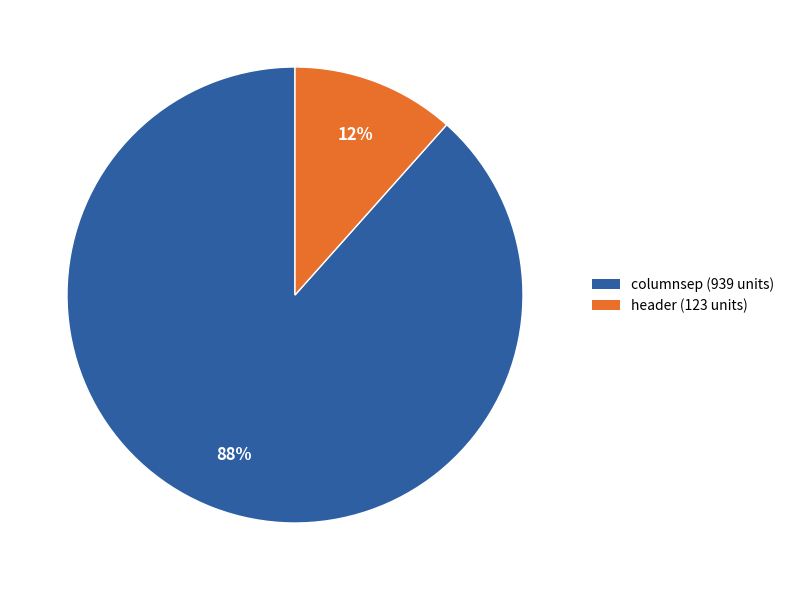

To the nearest percent, what is the combined percentage of columnsep (939 units) and header (123 units)?

100%